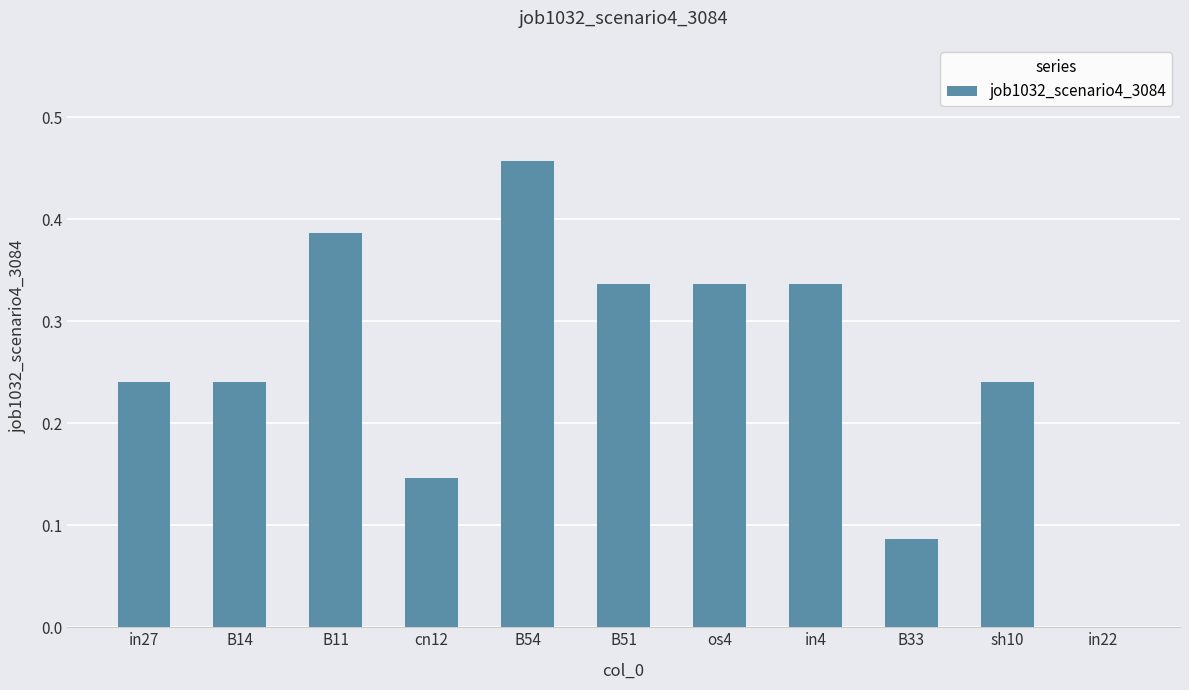

How many data points does each series have?

11